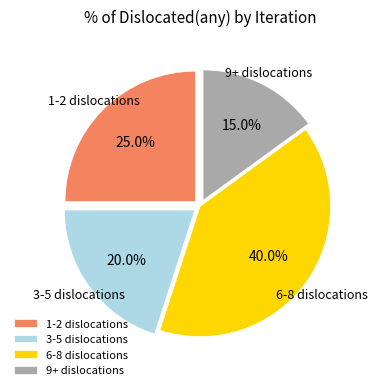

Rank the categories by value from lowest to highest.

9+ dislocations, 3-5 dislocations, 1-2 dislocations, 6-8 dislocations